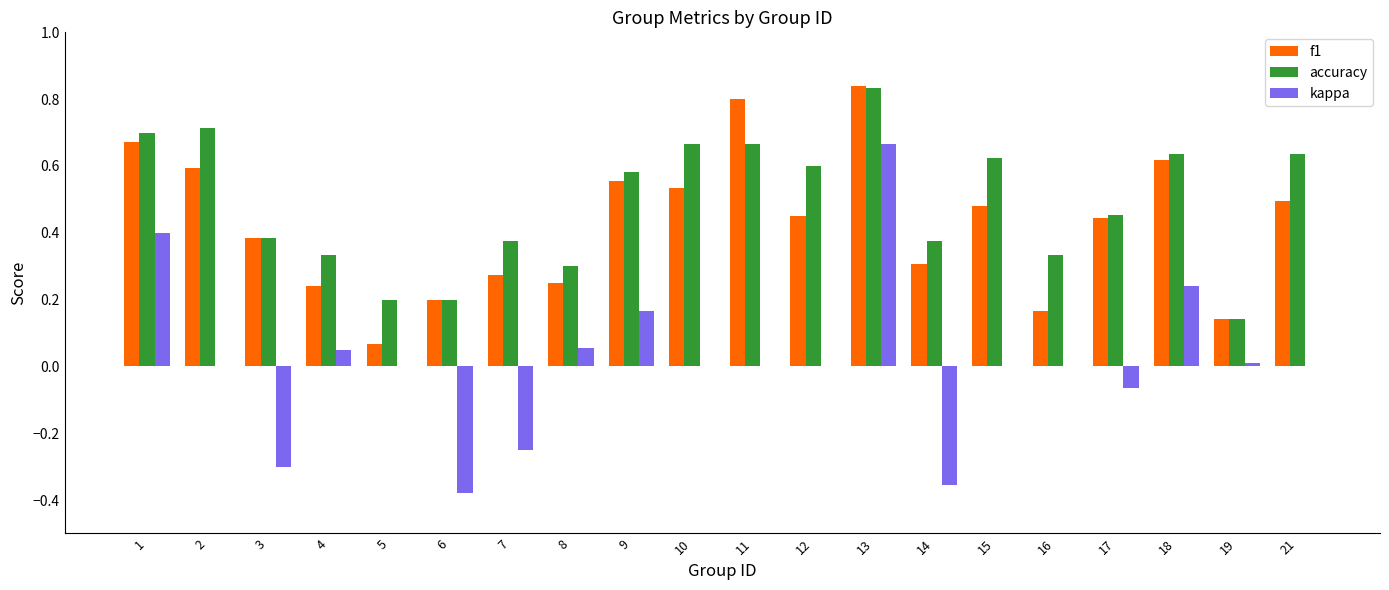

At which label does kappa reach its peak?

13